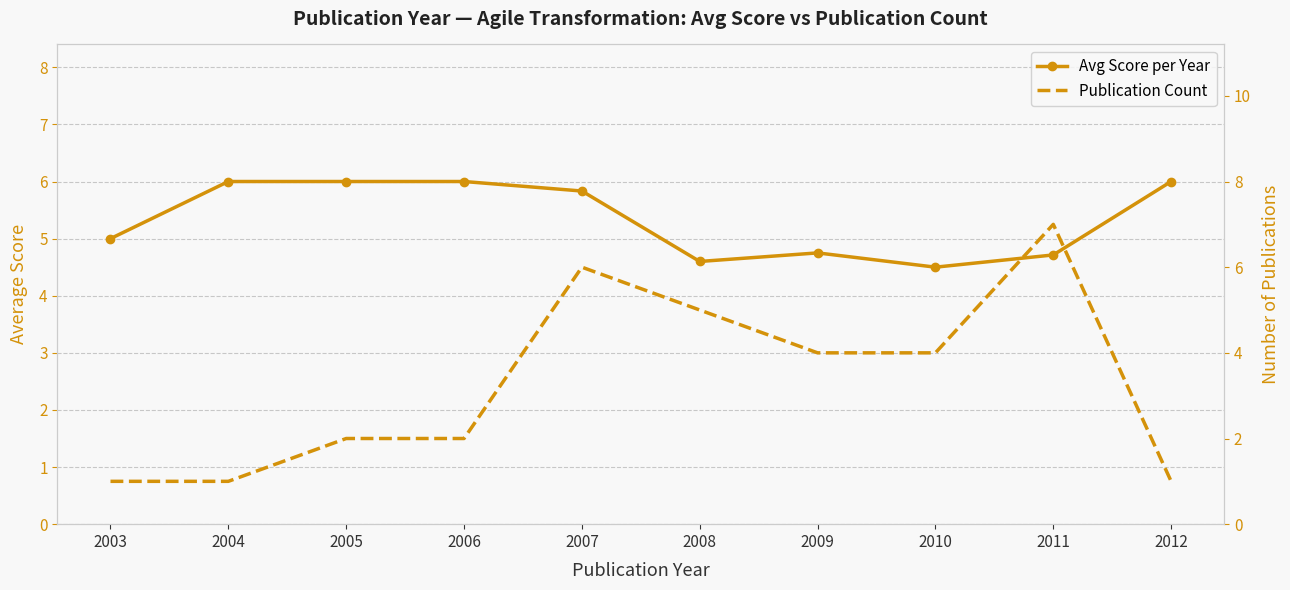

Rank the series by their average value, from lowest to highest.

Publication Count, Avg Score per Year